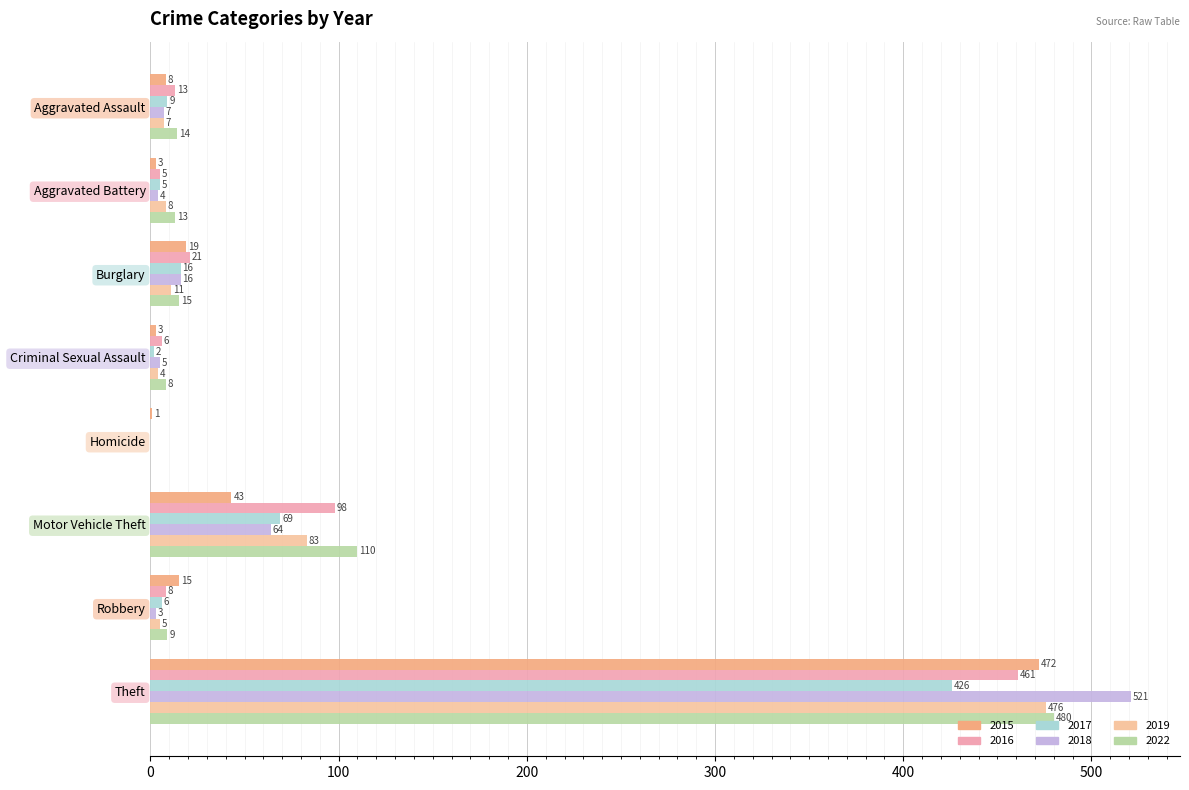

Count the number of data series in this chart.

6